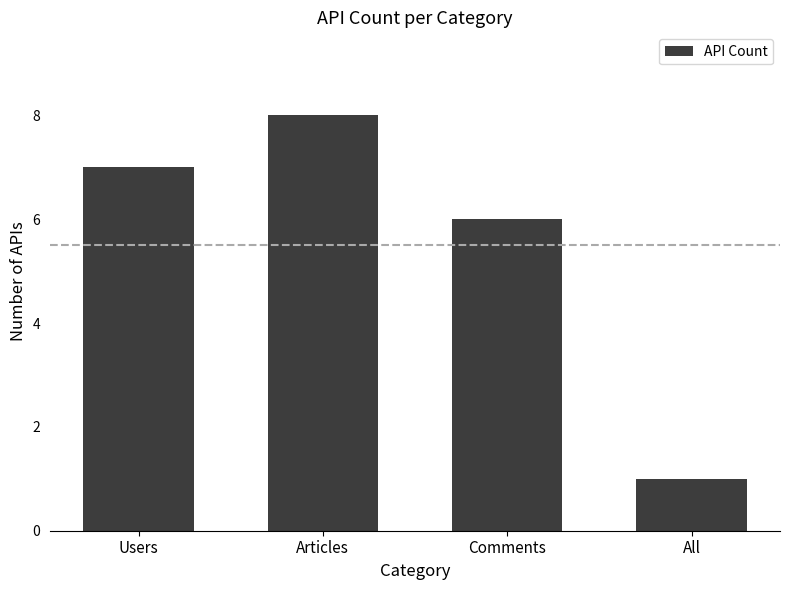

Are the bars grouped side by side (vs. stacked)?

No